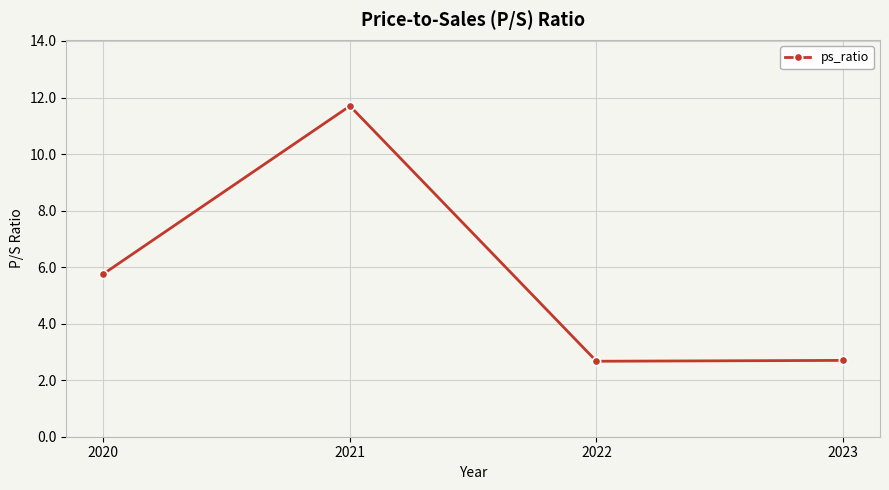

Which category has the highest value across all series?

2021